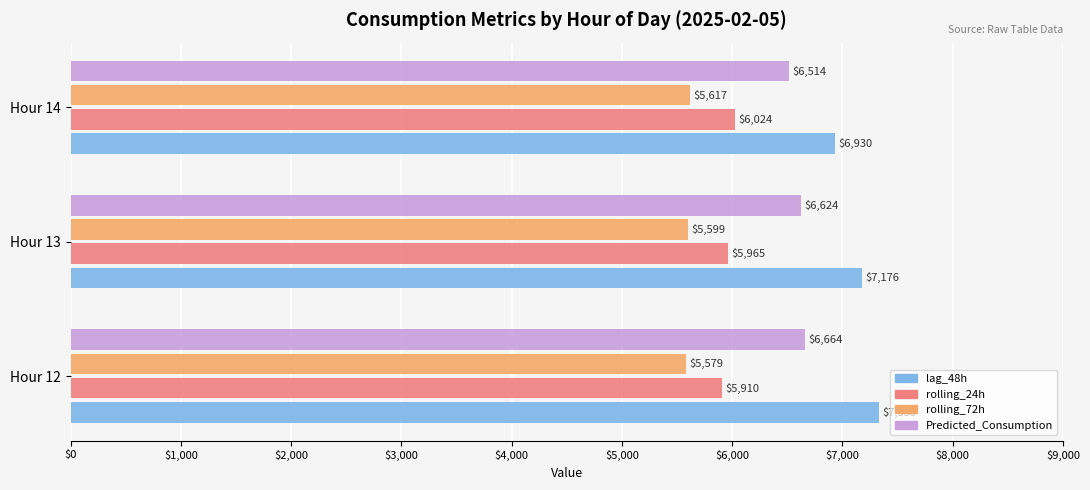

Is the value of rolling_24h at Hour 13 greater than the value of lag_48h at Hour 12?

No